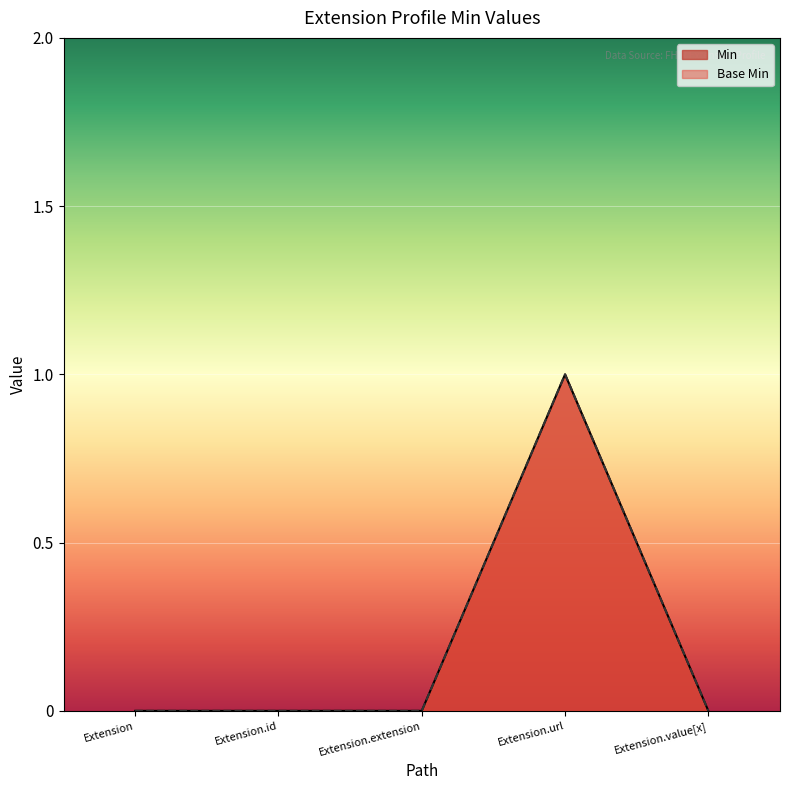

How many distinct data groups are displayed?

2